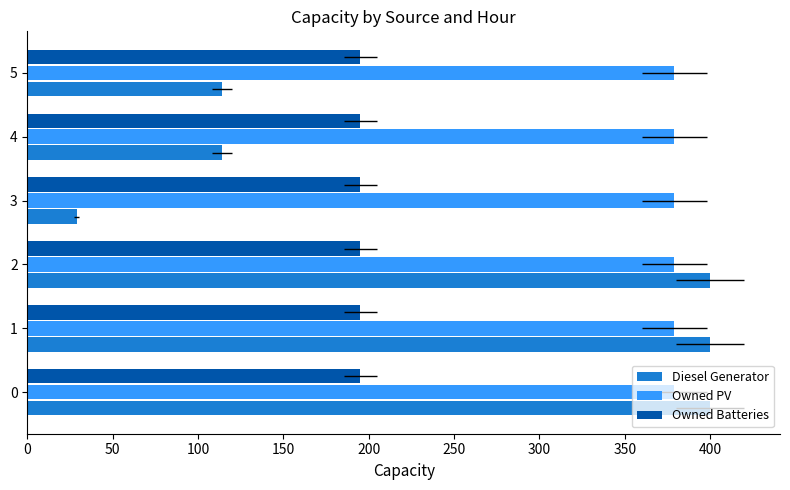

Which series has the widest spread of values?

Diesel Generator